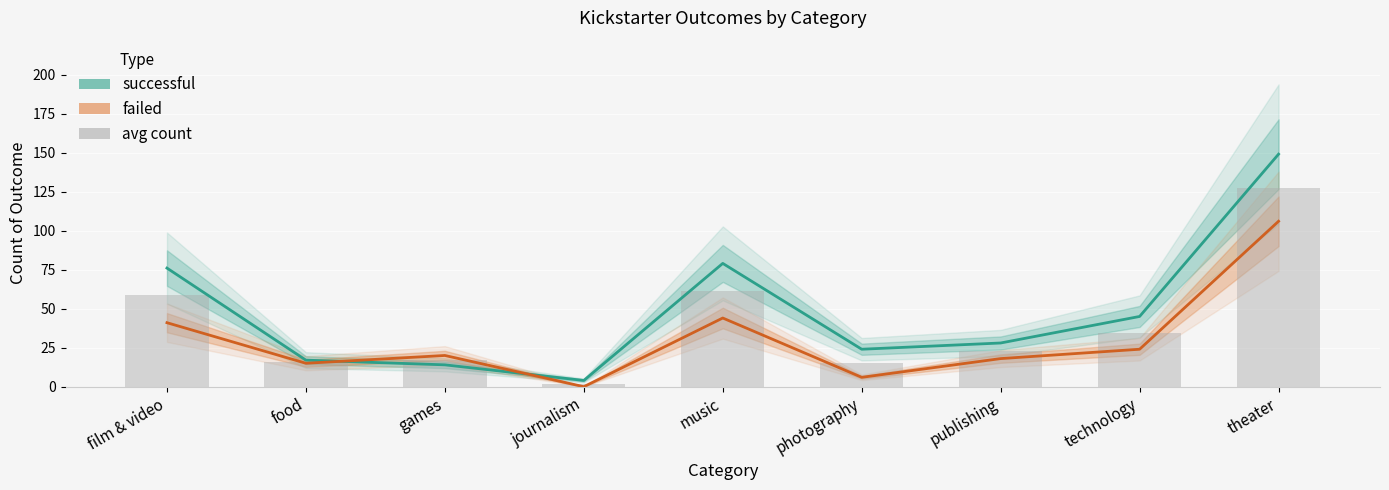

How many data points does each series have?

9